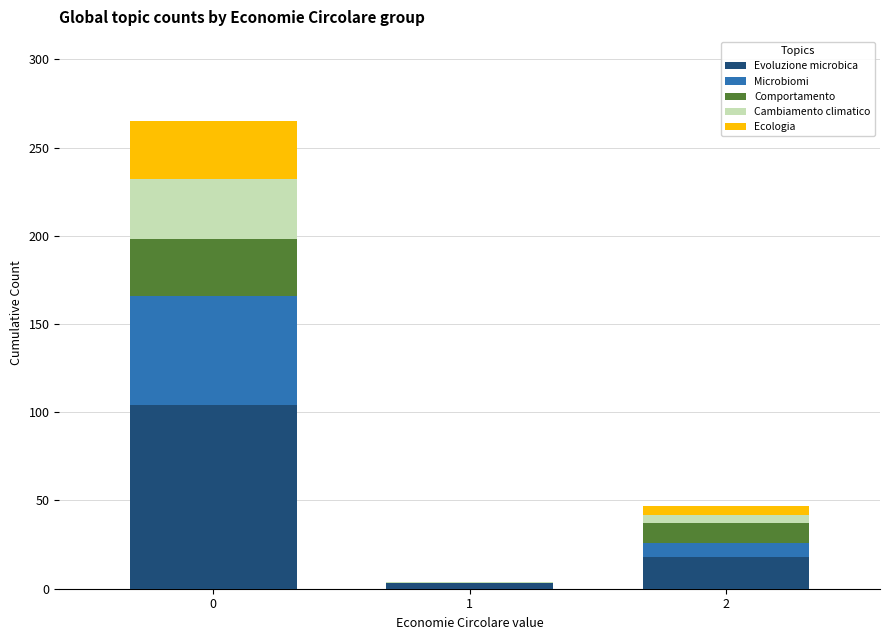

Count the Evoluzione microbica values in the range 3 to 104.

3